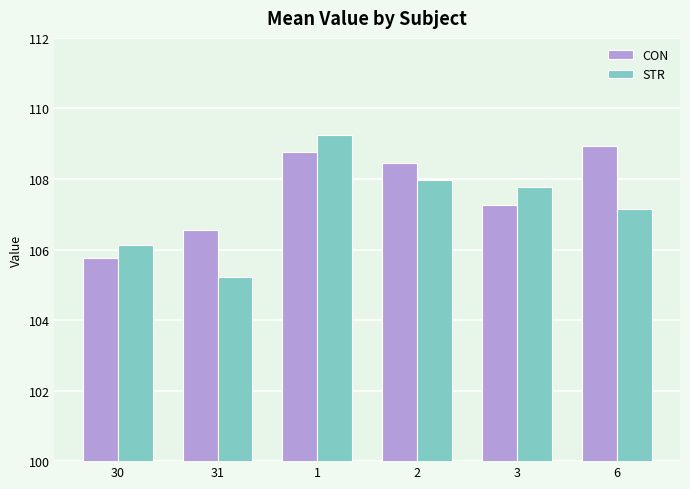

At how many categories does at least one series exceed 105?

6